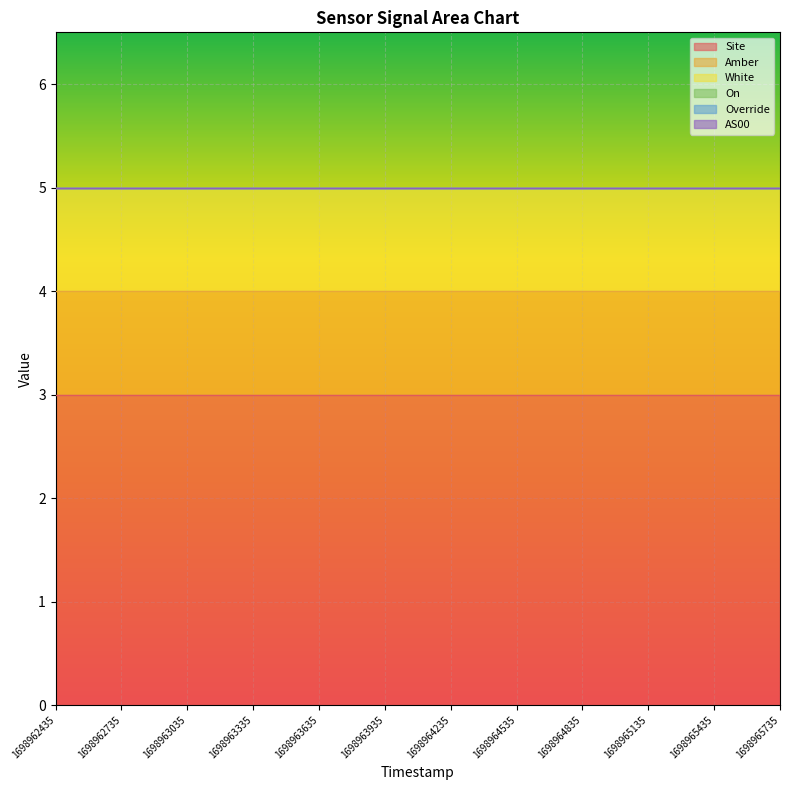

What are all the series names shown in the legend?

Site, Amber, White, On, Override, AS00